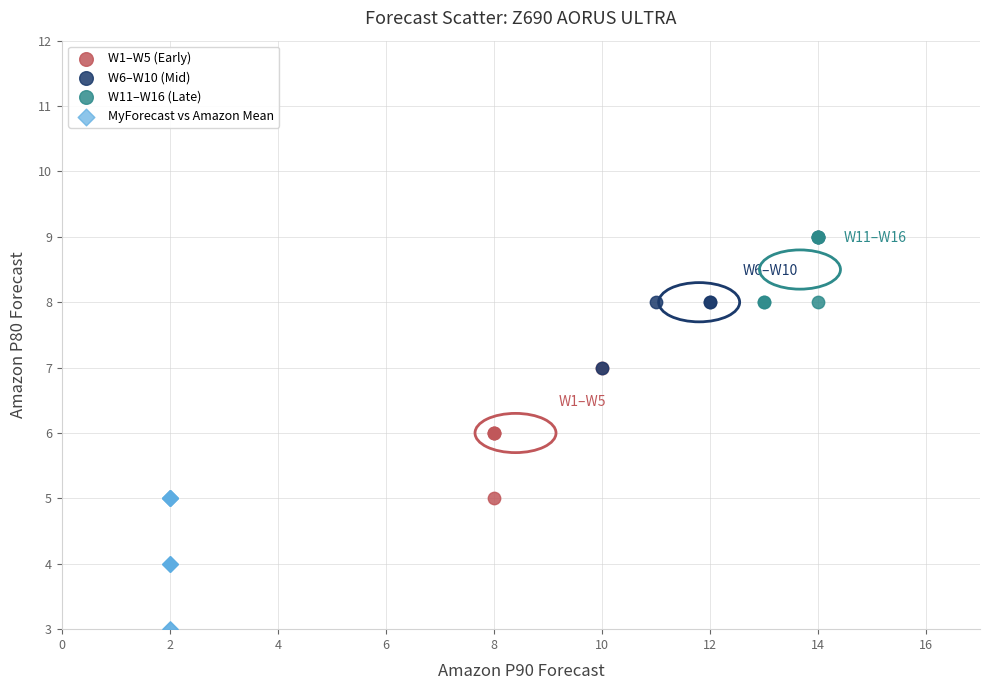

Which series reaches the minimum Y coordinate?

MyForecast vs Amazon Mean